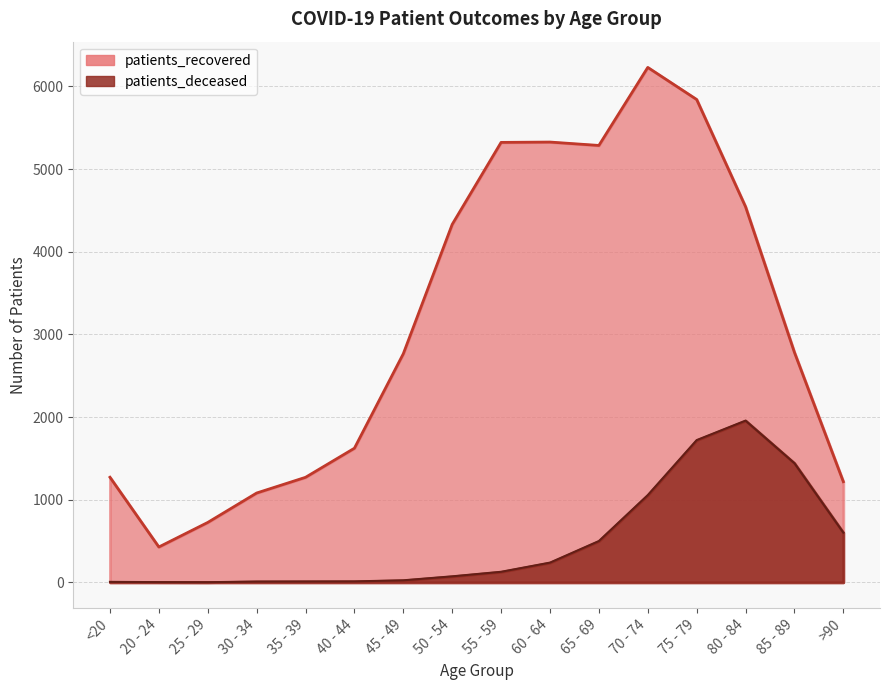

Reading left to right, transcribe all the data shown in this chart.

patients_recovered: <20=1272	20 - 24=428	25 - 29=725	30 - 34=1081	35 - 39=1271	40 - 44=1623	45 - 49=2766	50 - 54=4331	55 - 59=5323	60 - 64=5327	65 - 69=5286	70 - 74=6230	75 - 79=5842	80 - 84=4544	85 - 89=2782	>90=1218
patients_deceased: <20=6	20 - 24=3	25 - 29=2	30 - 34=10	35 - 39=11	40 - 44=12	45 - 49=25	50 - 54=73	55 - 59=128	60 - 64=239	65 - 69=500	70 - 74=1056	75 - 79=1721	80 - 84=1957	85 - 89=1442	>90=602